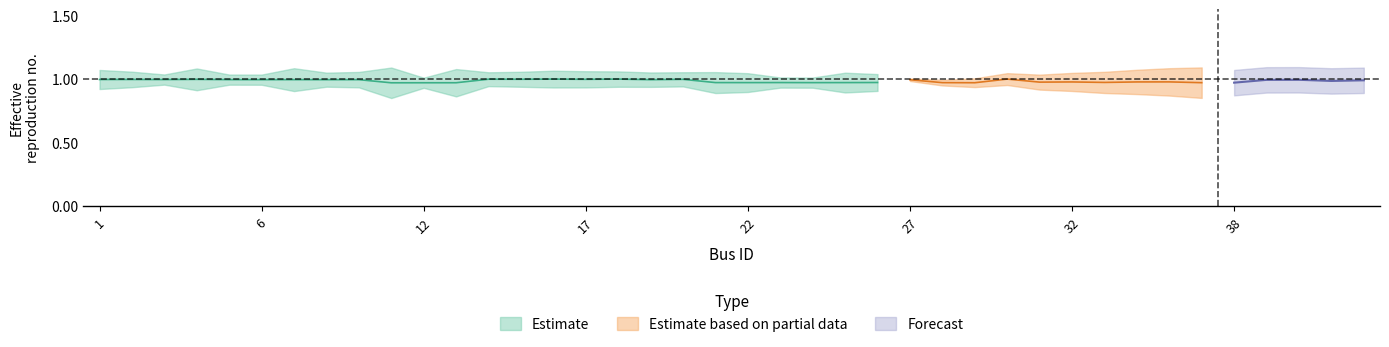

How many lines are shown in the chart?

3